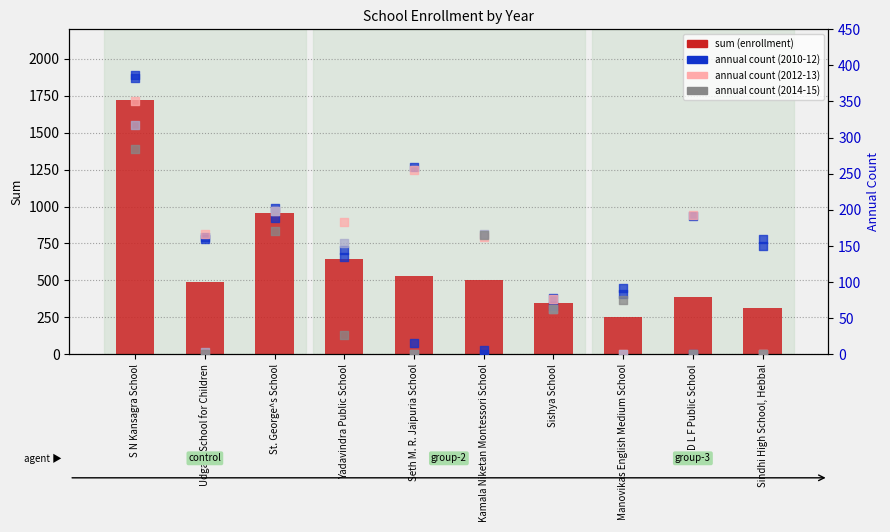

What is the ratio of the value at Seth M. R. Jaipuria School to the value at Manovikas English Medium School?

2.1